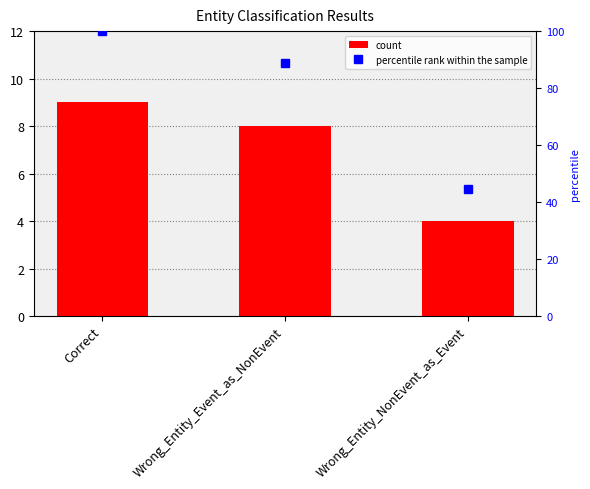

What is the total value across all series at Wrong_Entity_NonEvent_as_Event?

48.4